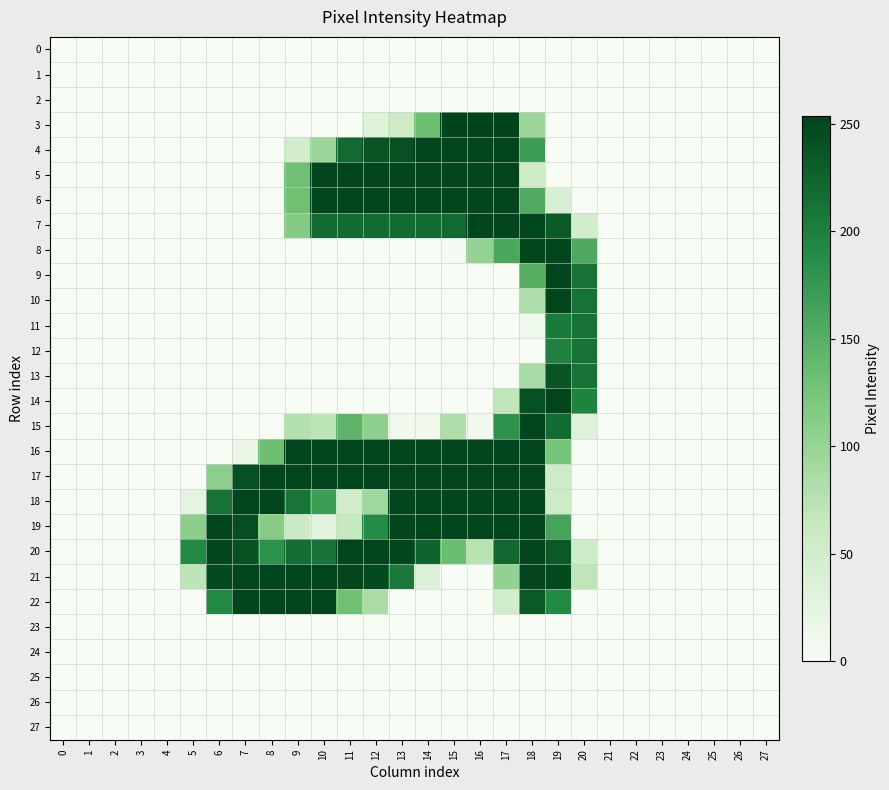

Rank the series at 13 from lowest to highest value.

0, 1, 2, 8, 9, 10, 11, 12, 13, 14, 22, 23, 24, 25, 26, 27, 15, 3, 21, 7, 4, 5, 6, 16, 17, 18, 19, 20